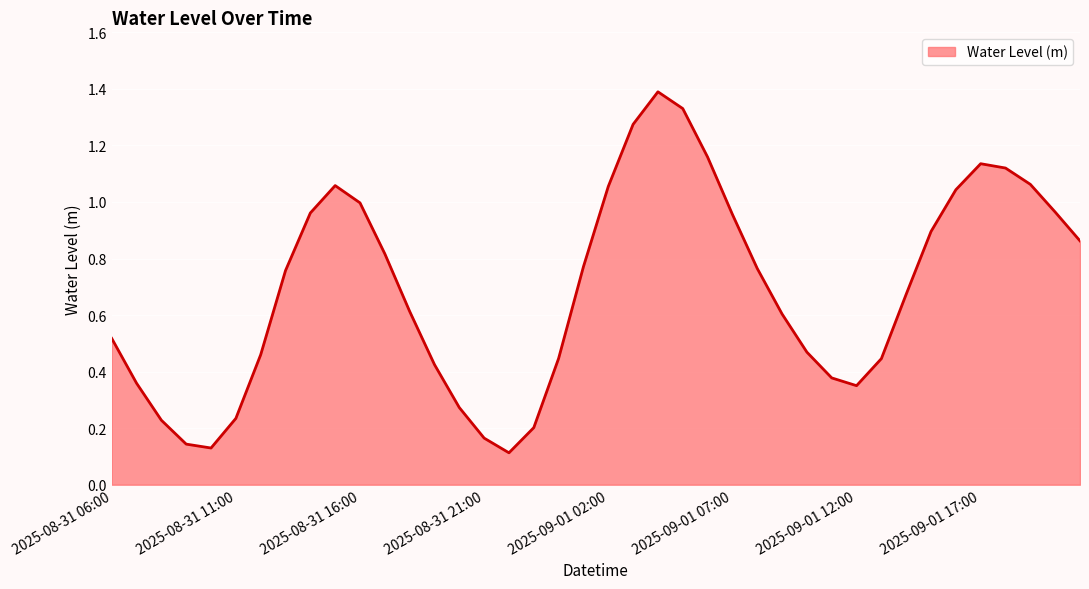

Does the chart have visible grid lines?

Yes